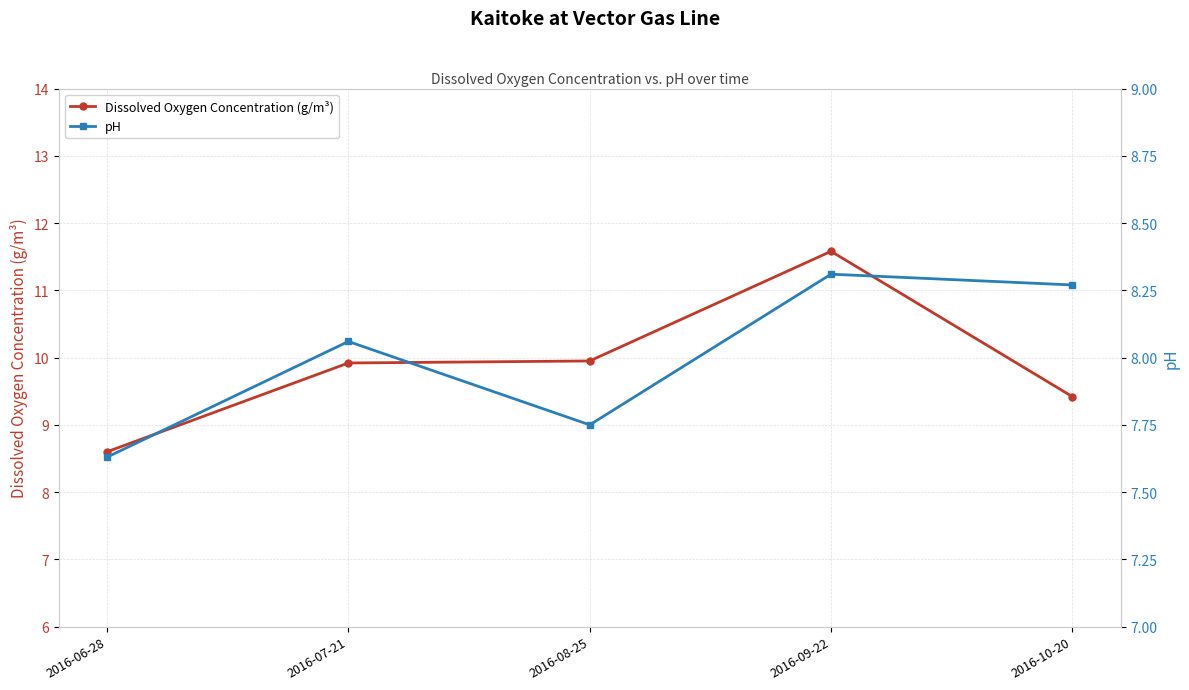

What is the label of the 5th point from the left?

2016-10-20